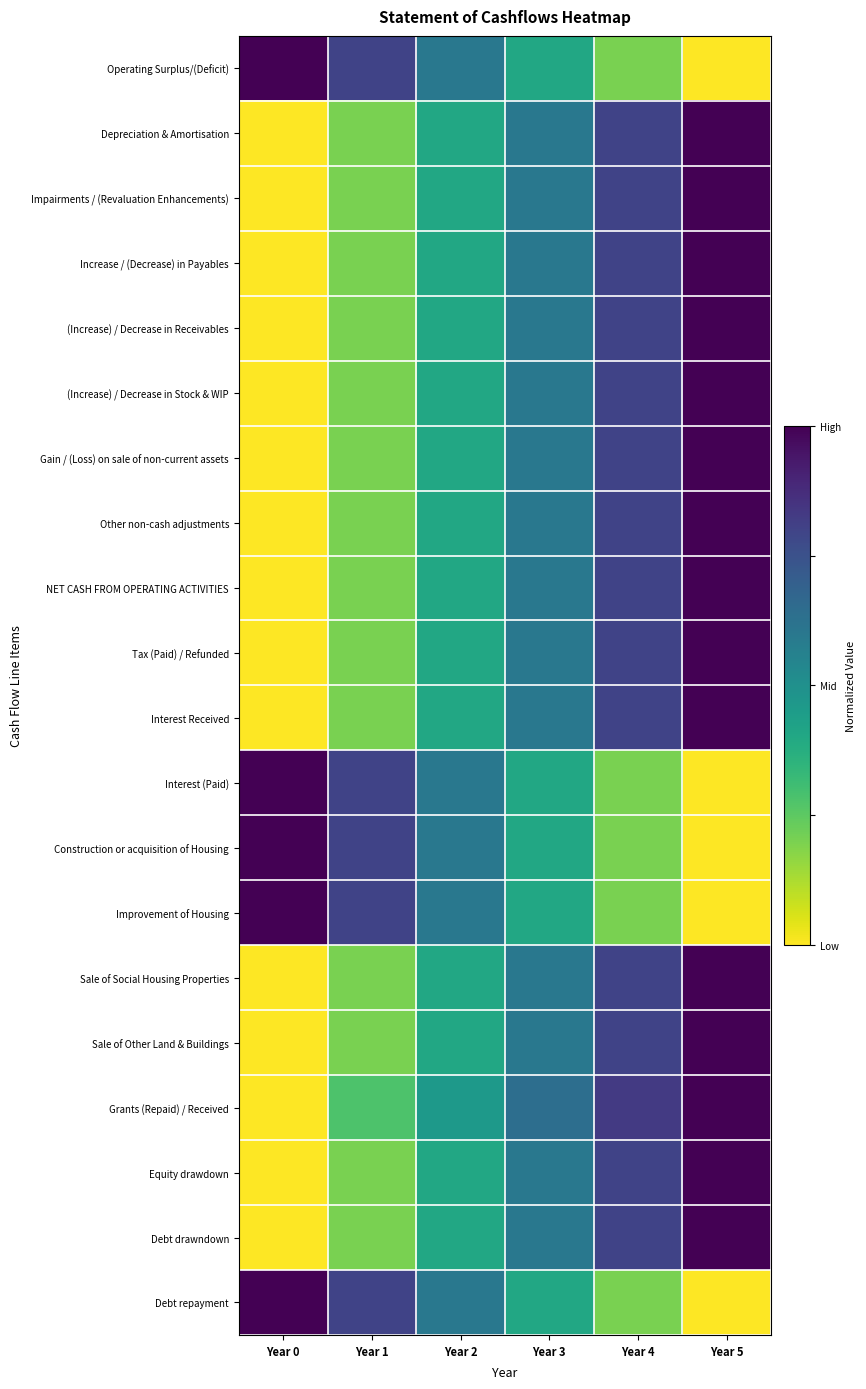

What is the spread (max minus min) of values at Year 5?

1.0